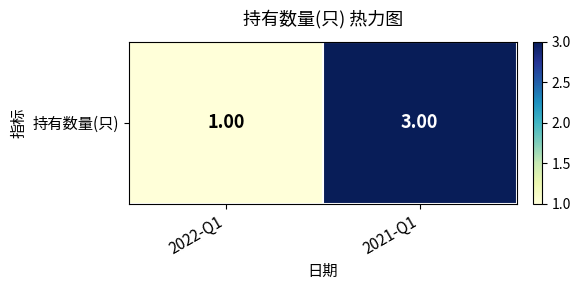

Reading left to right, list all the values displayed in this chart.

2022-Q1=1	2021-Q1=3